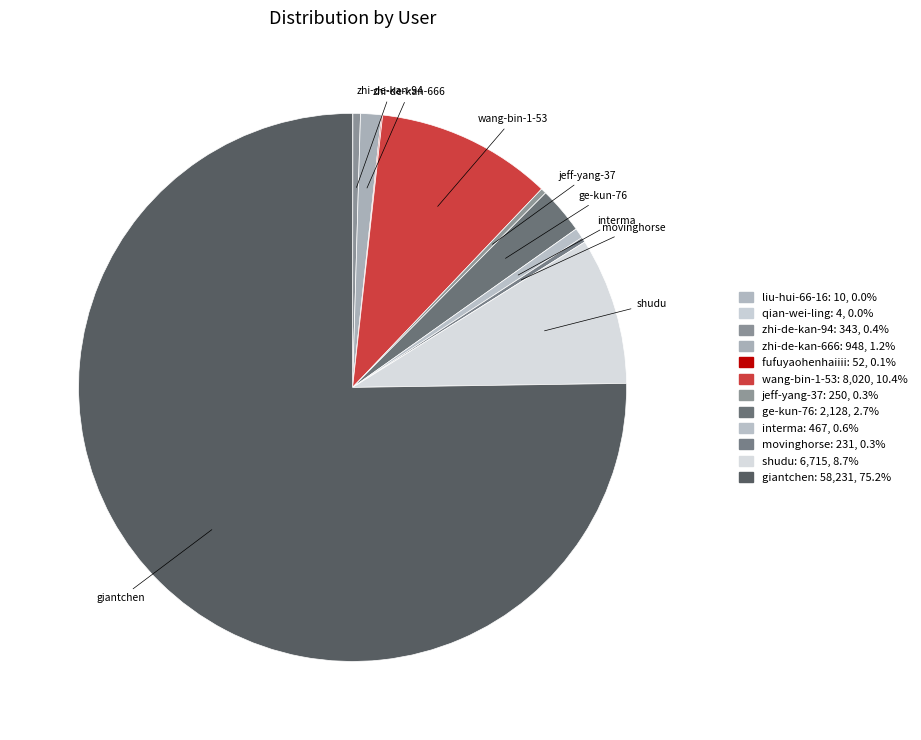

Does any single category account for the majority?

Yes